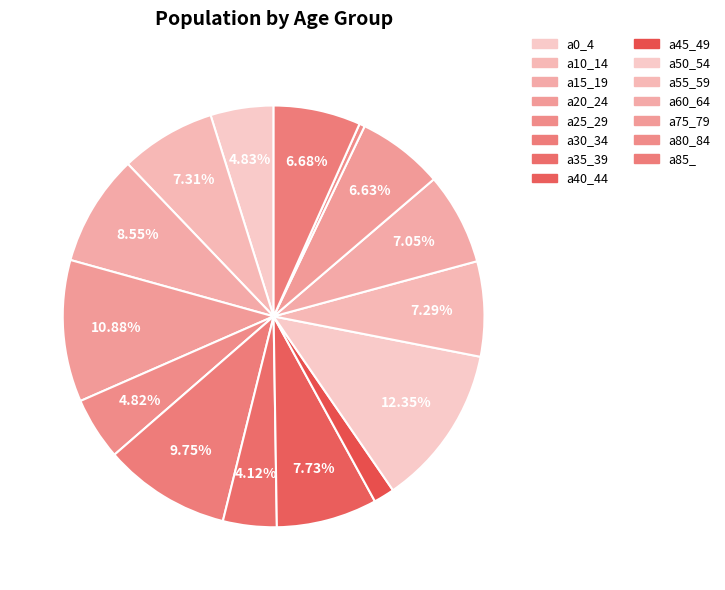

Which category has the smallest portion of the pie?

a80_84